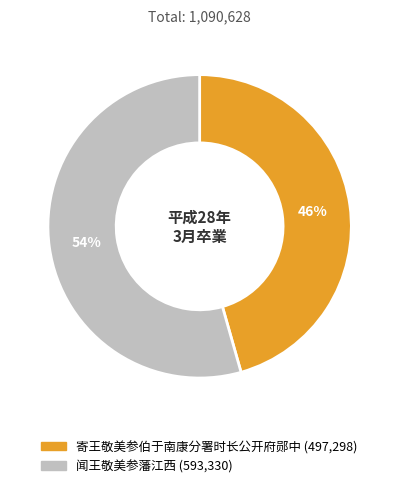

Count the number of slices in the pie.

2